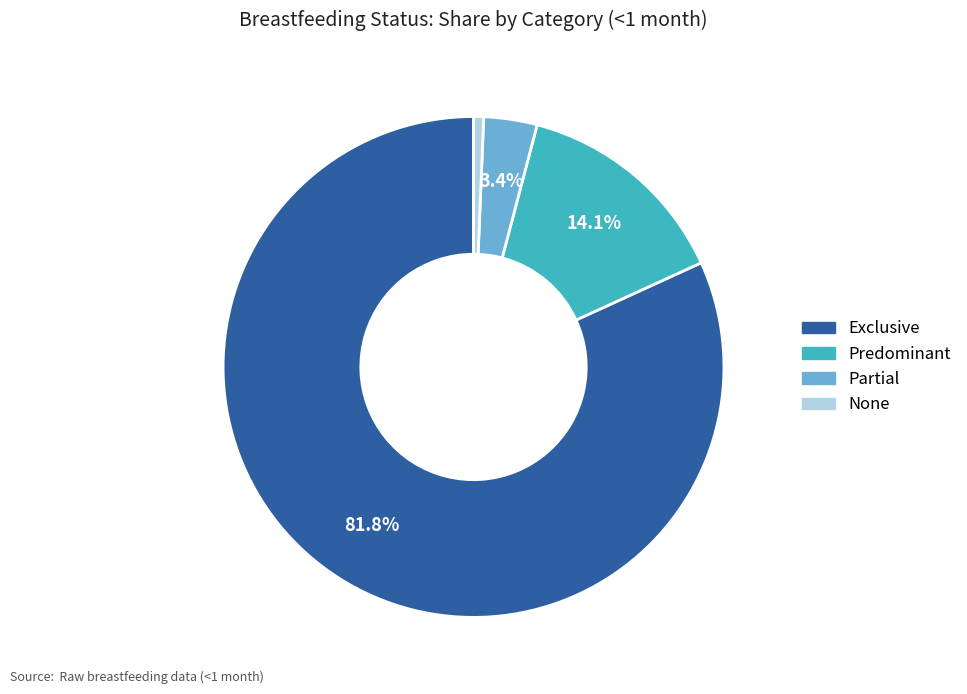

To the nearest percent, what is the average slice percentage?

25%